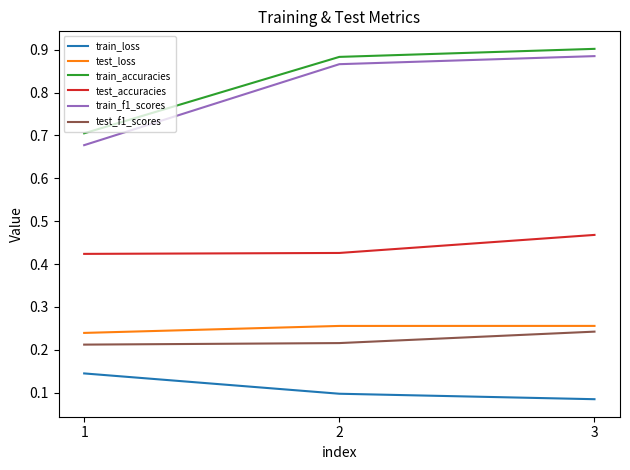

At 1, list the series in order from largest to smallest.

train_accuracies, train_f1_scores, test_accuracies, test_loss, test_f1_scores, train_loss